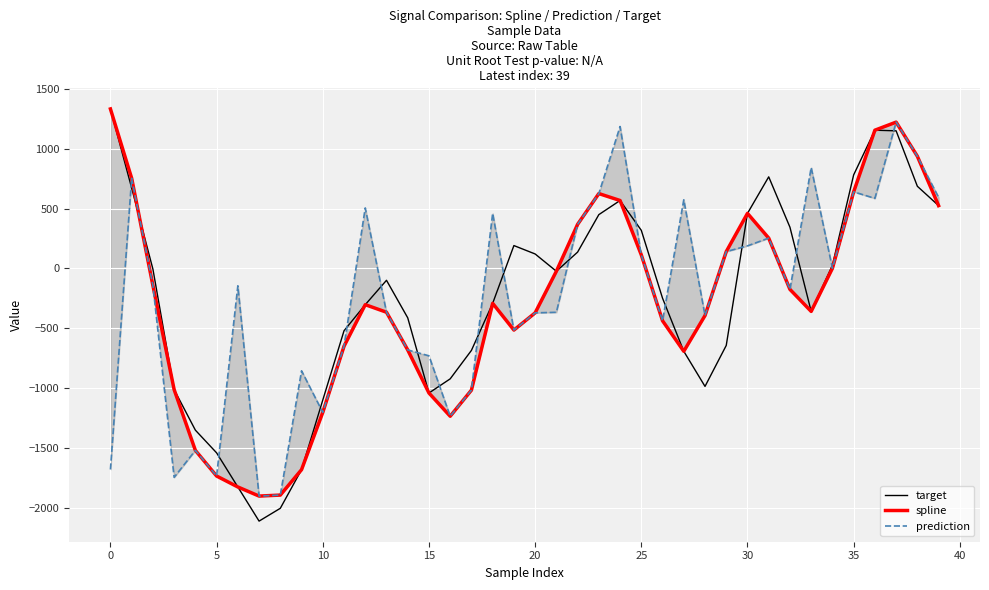

At which category does target reach its first local peak?

13